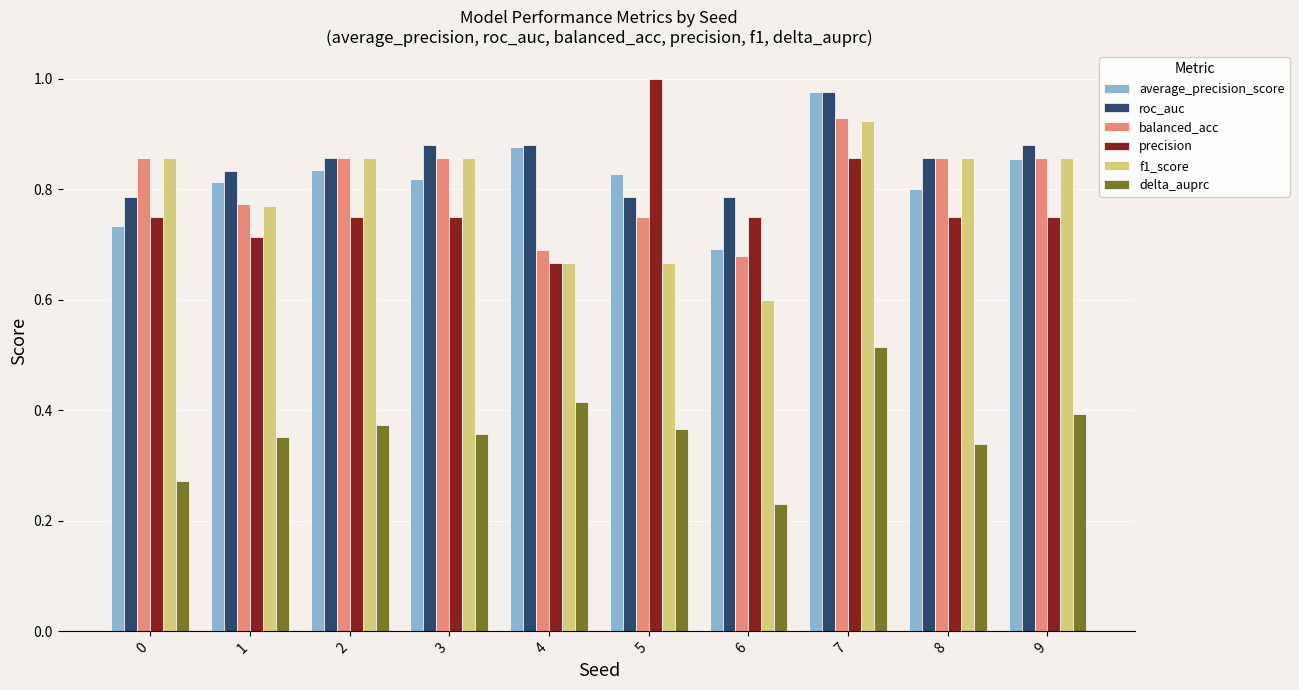

Is the value of precision at 9 greater than the value of average_precision_score at 7?

No